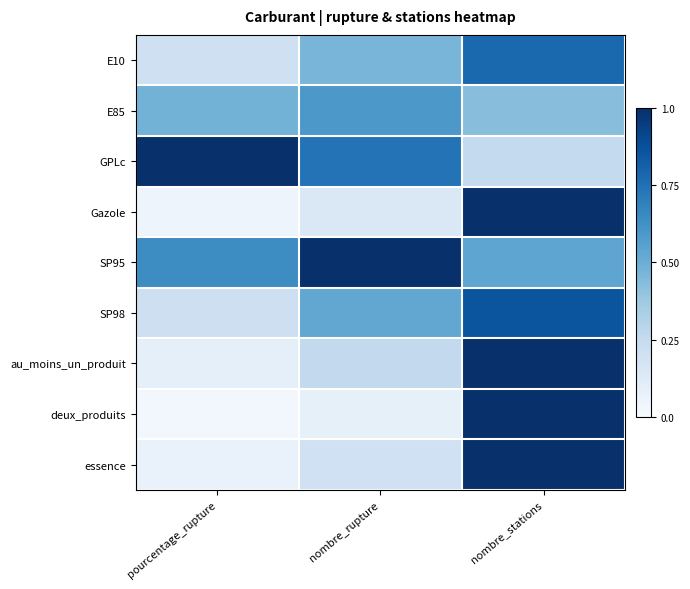

Reading right to left, list all the values displayed in this chart.

E10: nombre_stations=0.8	nombre_rupture=0.5	pourcentage_rupture=0.2
E85: nombre_stations=0.4	nombre_rupture=0.6	pourcentage_rupture=0.5
GPLc: nombre_stations=0.3	nombre_rupture=0.7	pourcentage_rupture=1.0
Gazole: nombre_stations=1.0	nombre_rupture=0.1	pourcentage_rupture=0.1
SP95: nombre_stations=0.5	nombre_rupture=1.0	pourcentage_rupture=0.6
SP98: nombre_stations=0.9	nombre_rupture=0.5	pourcentage_rupture=0.2
au_moins_un_produit: nombre_stations=1.0	nombre_rupture=0.3	pourcentage_rupture=0.1
deux_produits: nombre_stations=1.0	nombre_rupture=0.1	pourcentage_rupture=0.0
essence: nombre_stations=1.0	nombre_rupture=0.2	pourcentage_rupture=0.1